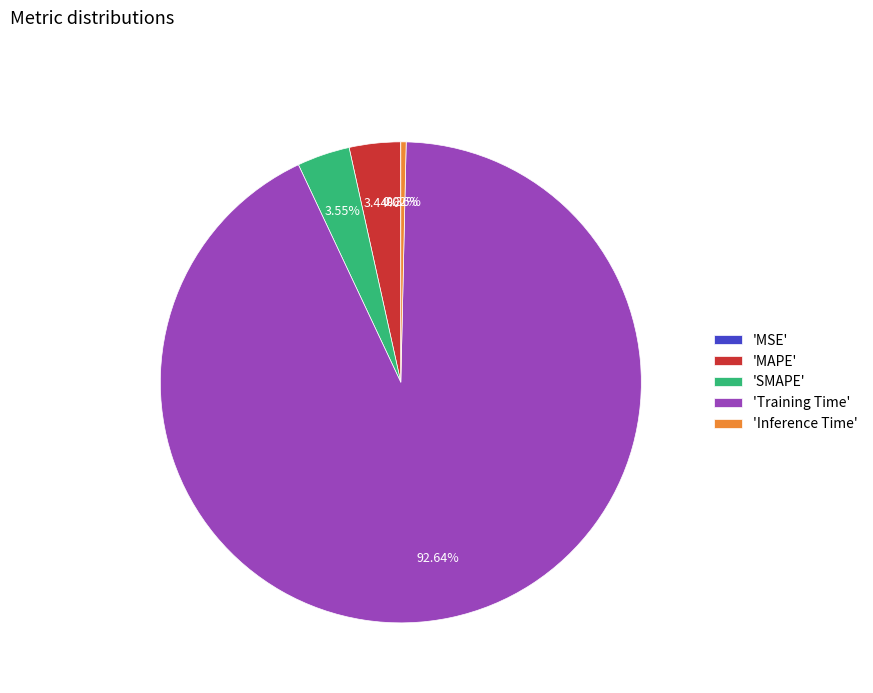

Is the sum of 'Inference Time' and 'SMAPE' greater than half?

No